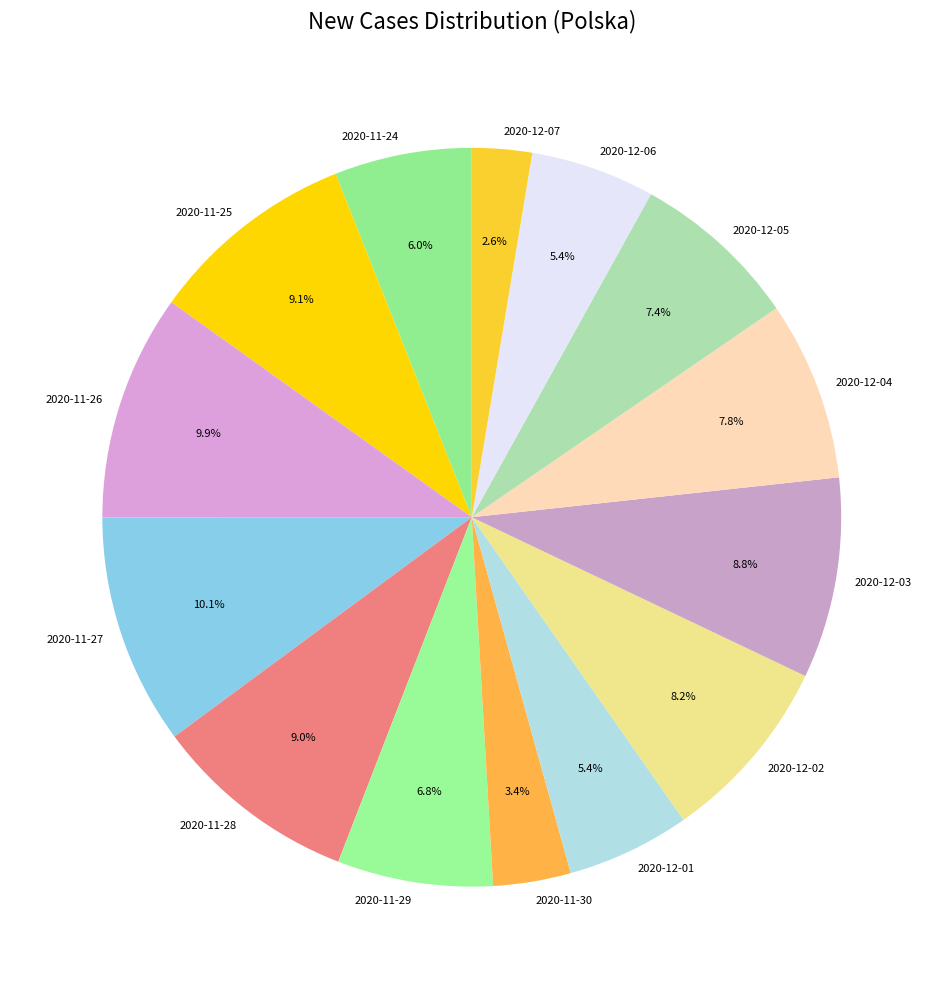

To the nearest percent, what is the combined percentage of 2020-12-01 and 2020-11-30?

9%